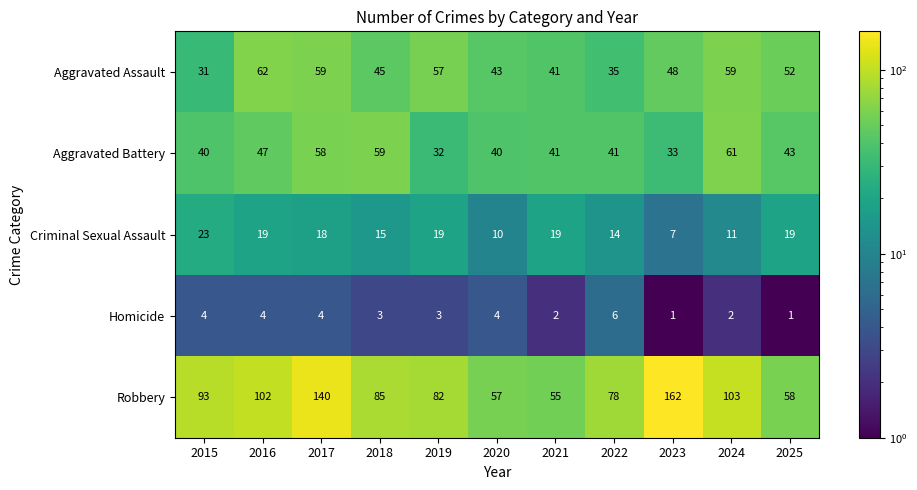

Which series has the largest range (max minus min)?

Robbery